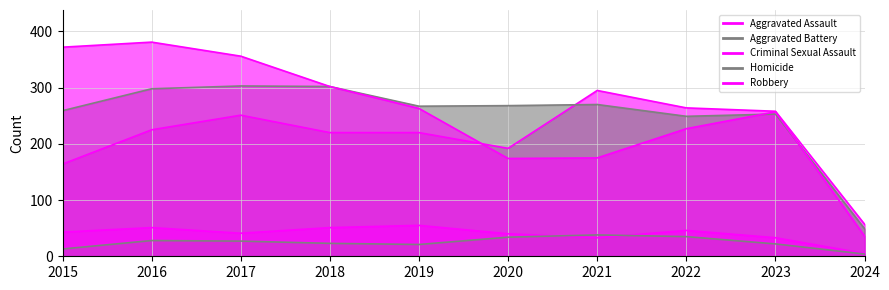

Which series ends up on top after the final intersection of Aggravated Battery and Robbery?

Aggravated Battery